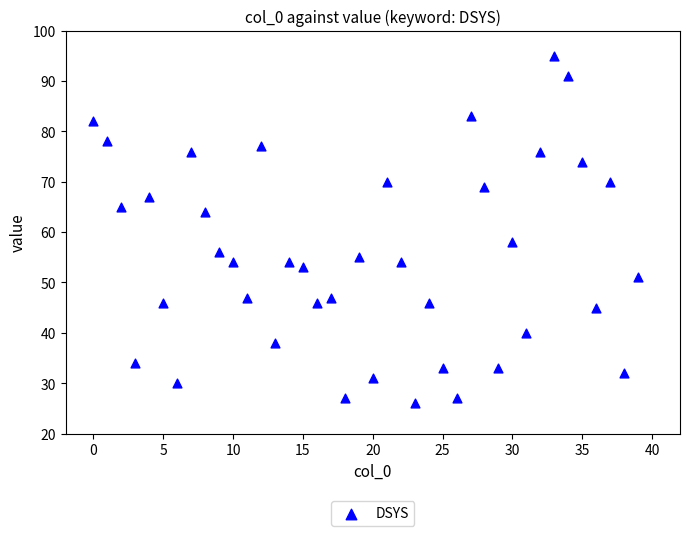

What Y value in the scatter plot is closest to 60?

58